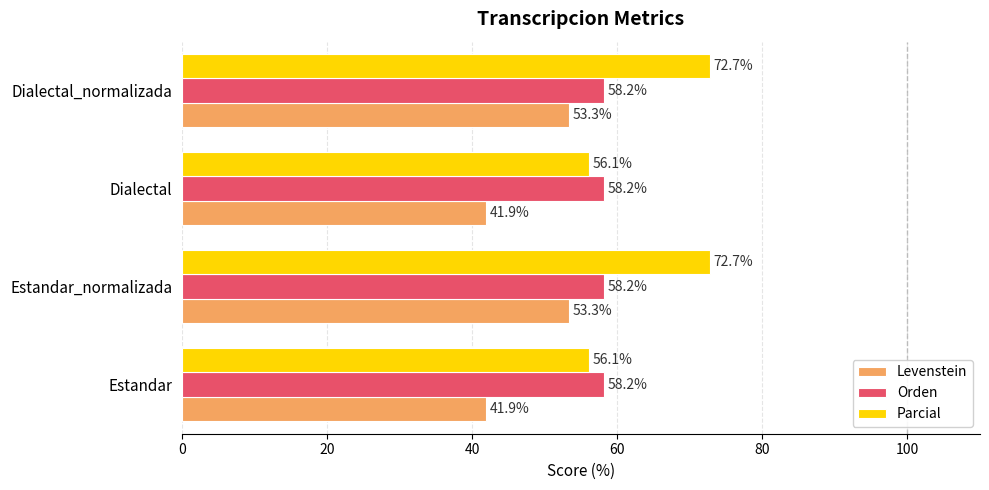

True or false: Levenstein has a value of 75.8 at Dialectal_normalizada.

False